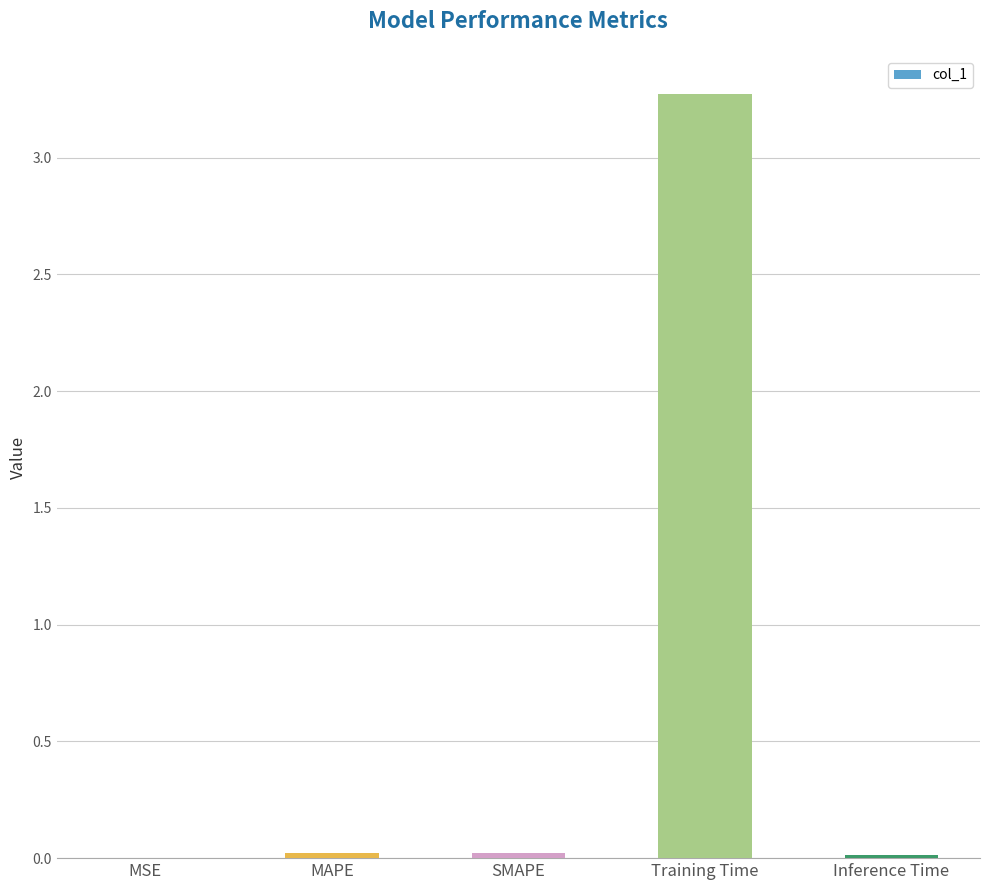

Between SMAPE and Training Time, which is larger?

Training Time